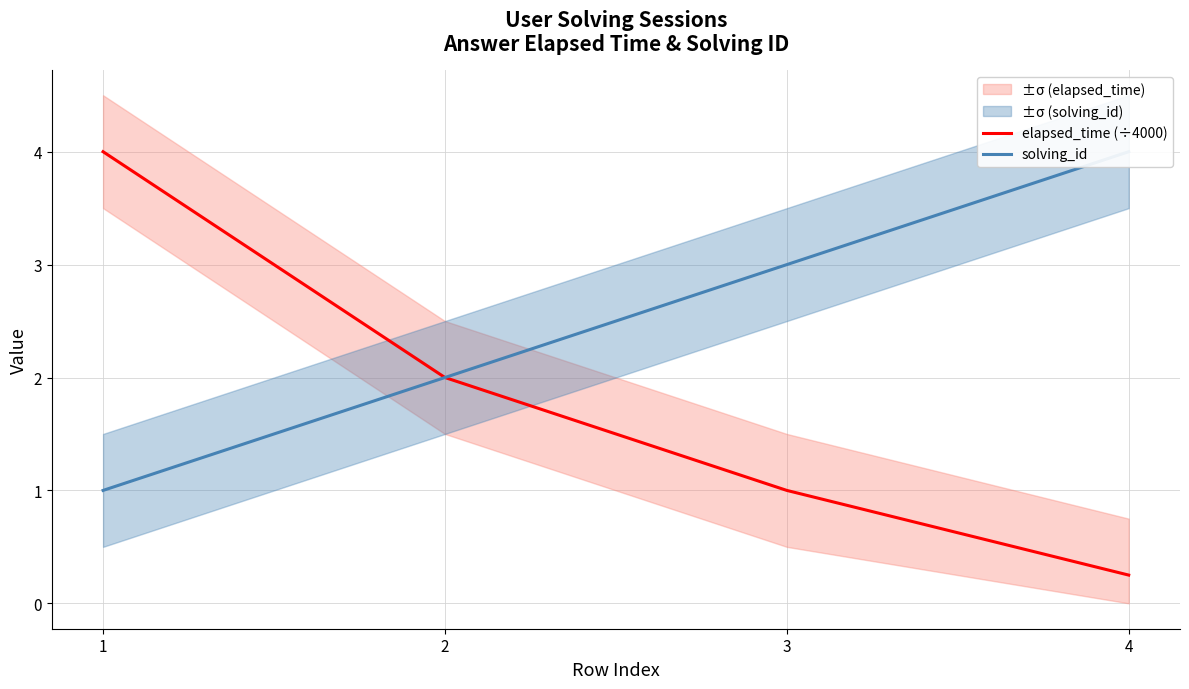

What is the value of the solving_id point at the 1st from the left?

1.0